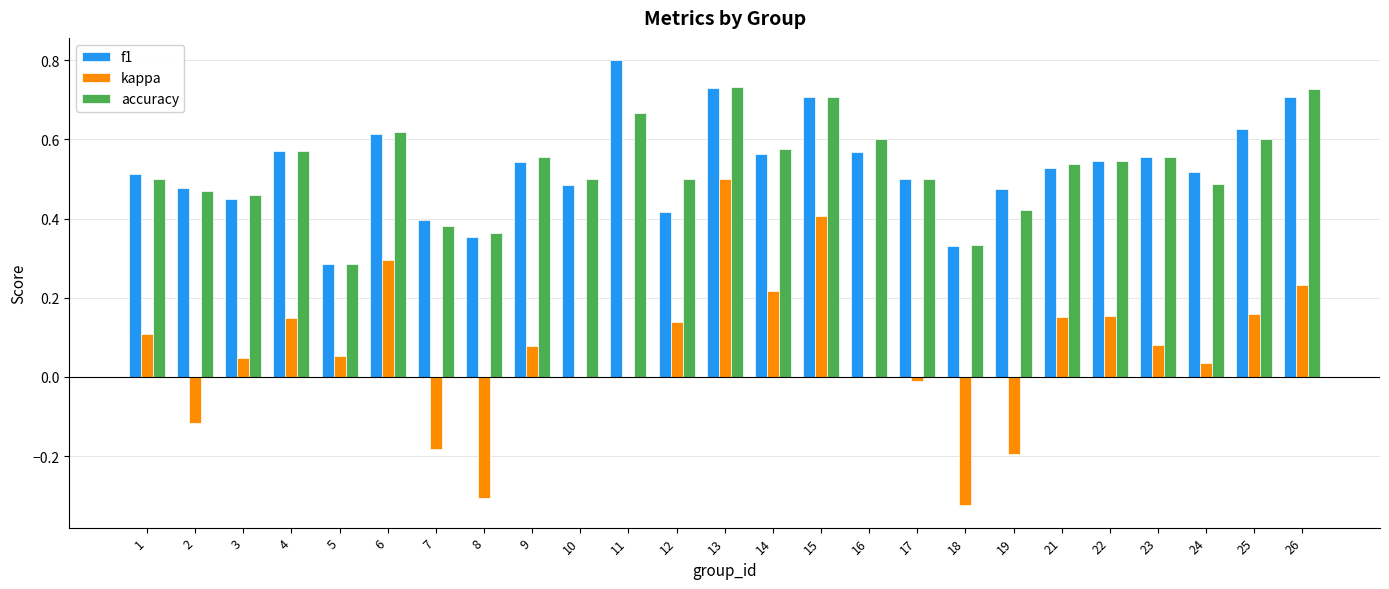

Between 2 and 25, which series saw the biggest shift?

kappa